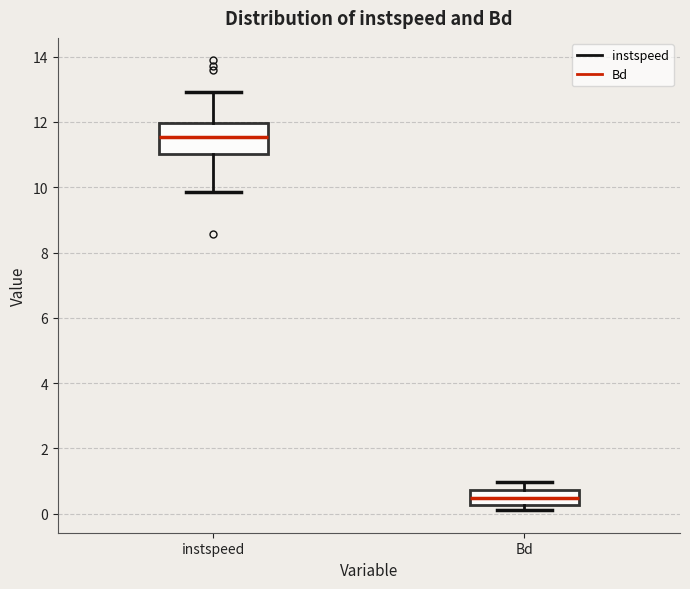

Which box has the lowest median line?

Bd